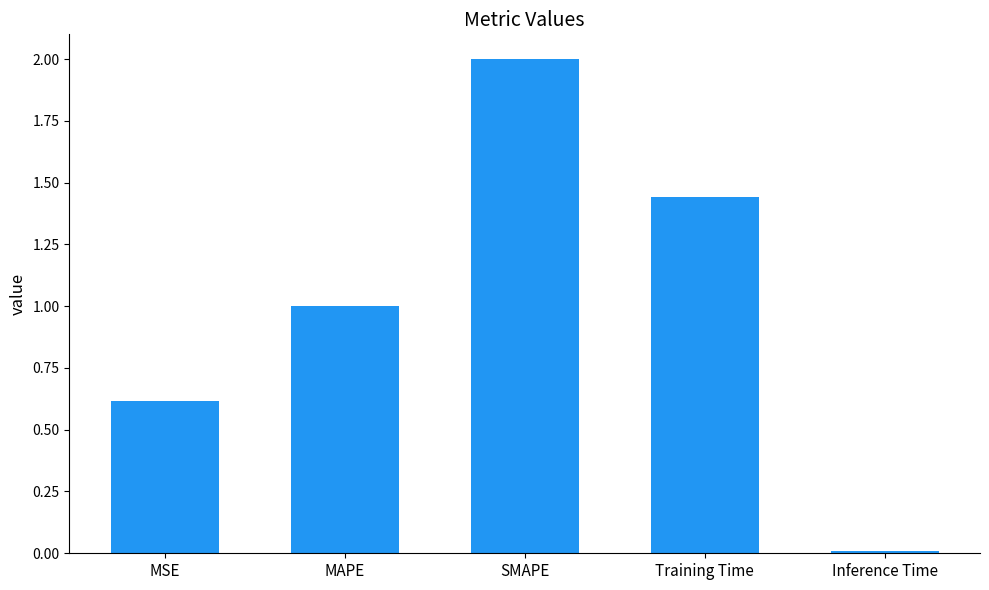

What is the label of the 5th bar from the right?

MSE